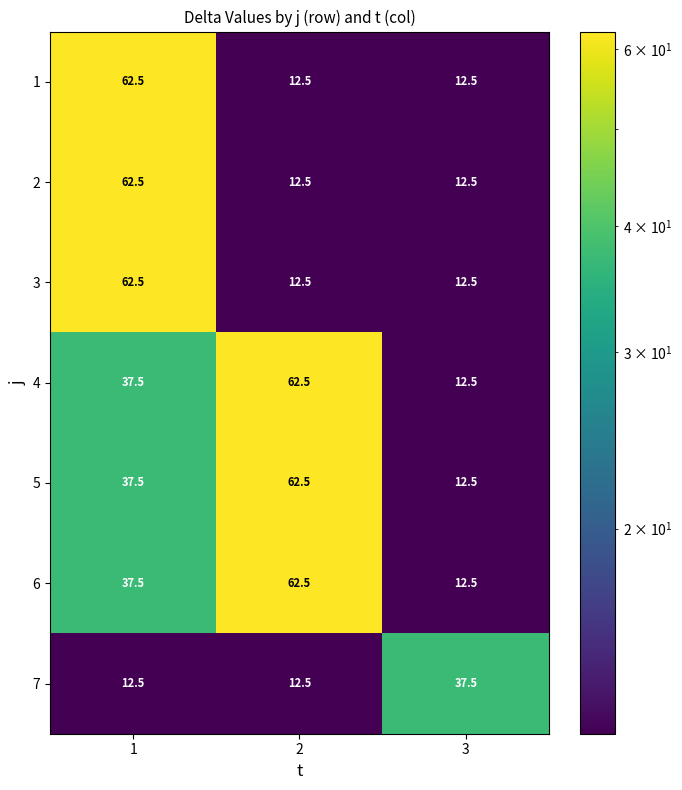

Count the number of categories in the chart.

3